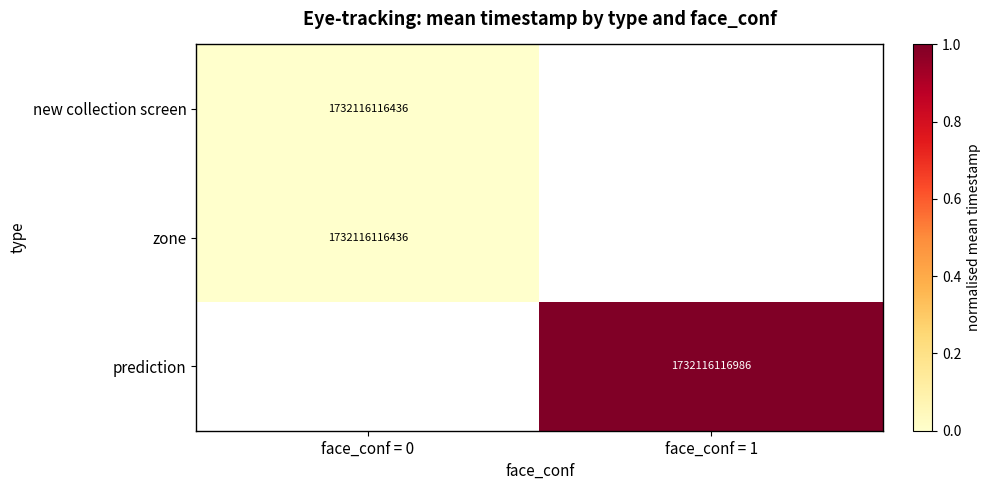

Is it true that prediction equals 1732116116986 at face_conf = 1?

True